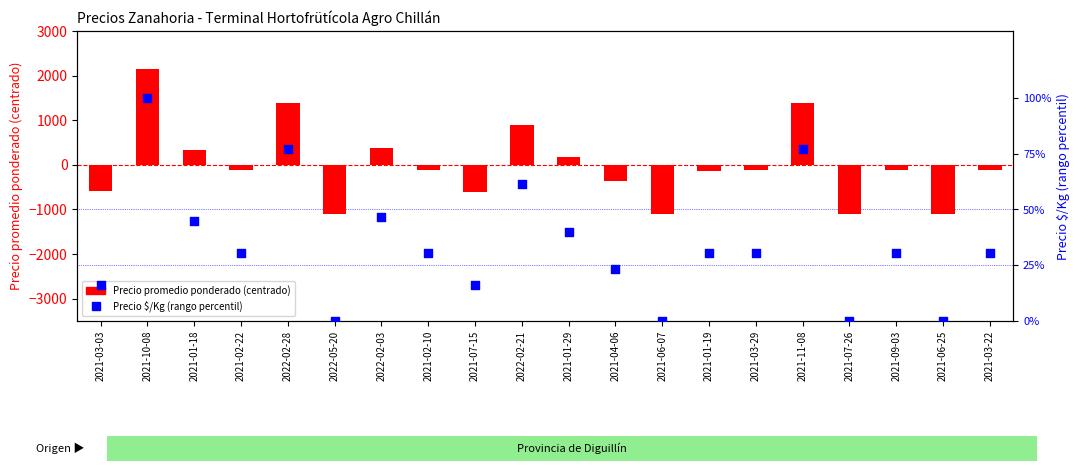

Which series has the widest spread of Y values?

Precio promedio ponderado (centrado)